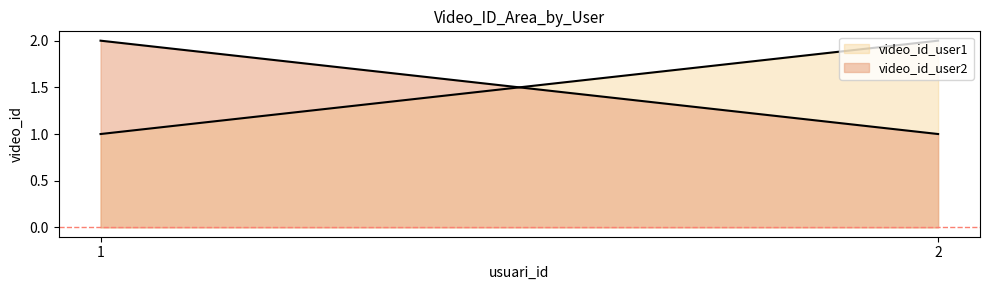

Which series has the largest total across all categories?

video_id_user1